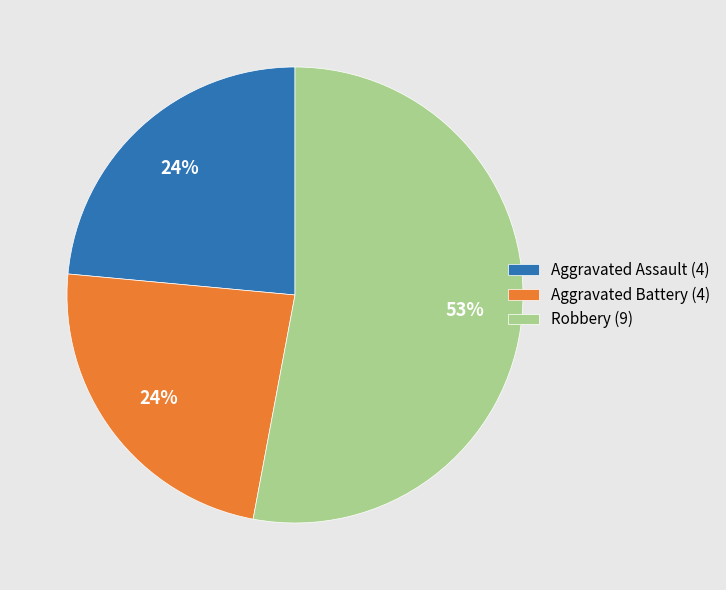

To the nearest percent, what is the difference between the largest and smallest slice percentages?

29%